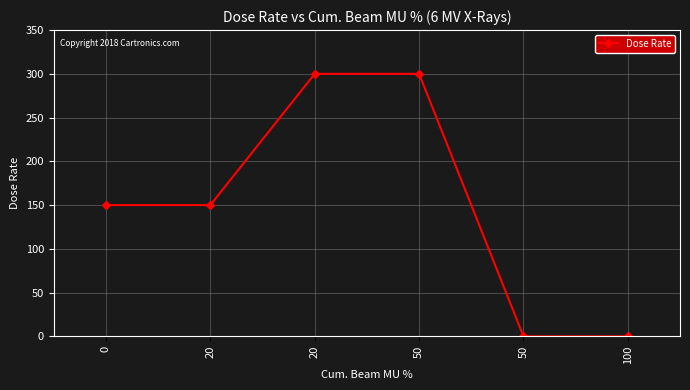

Read the value at 20.

150